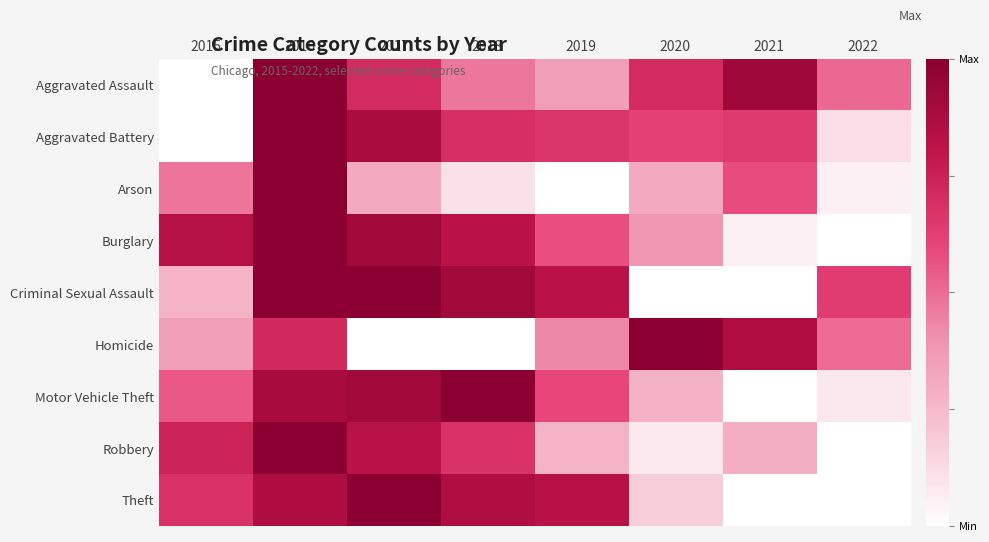

At which category does the chart reach its minimum across all series?

2015